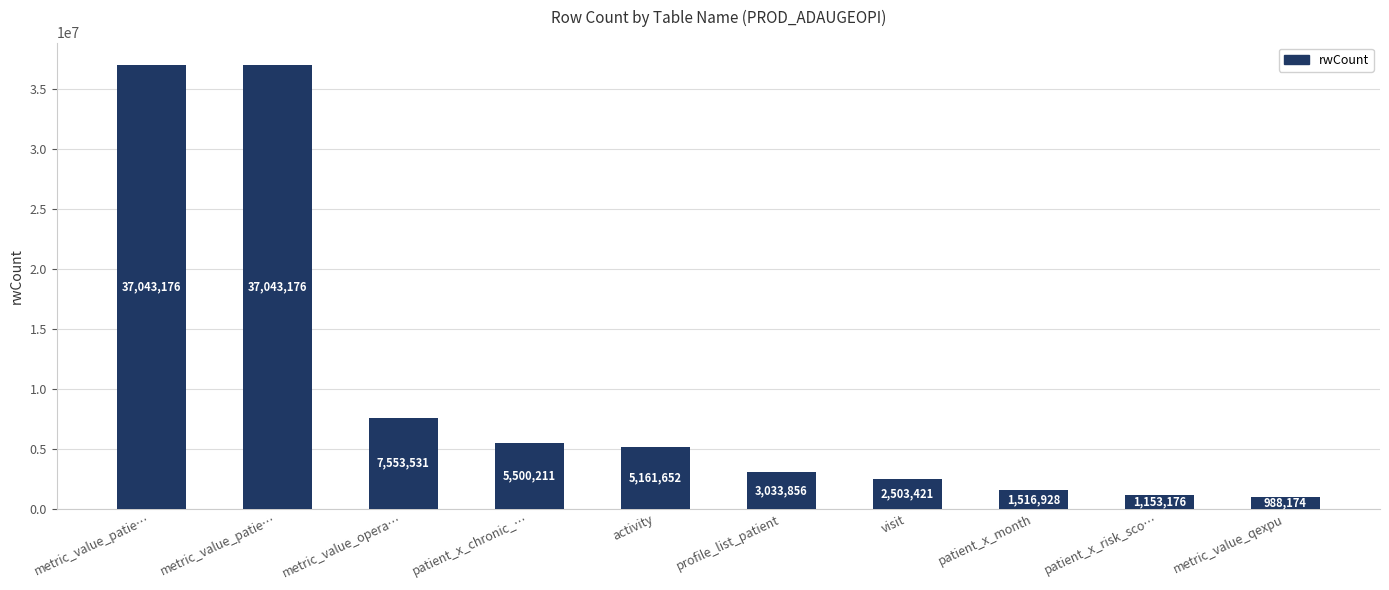

What is the label of the 2nd bar from the right?

patient_x_risk_sco…